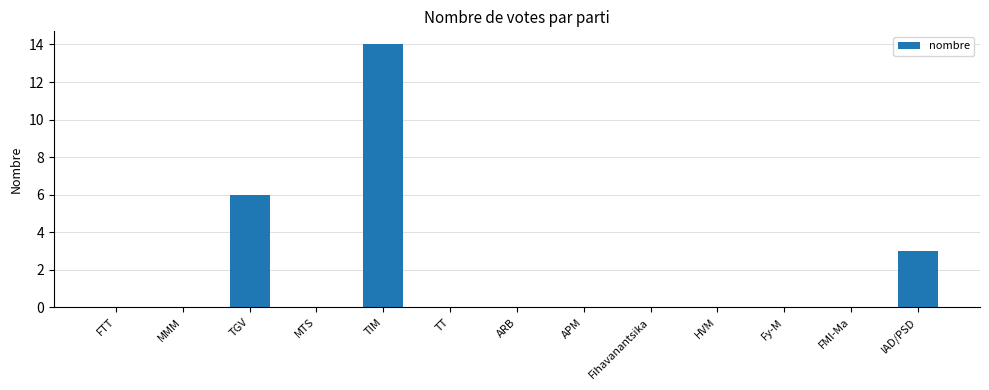

True or false: the data shows -4 at HVM.

False